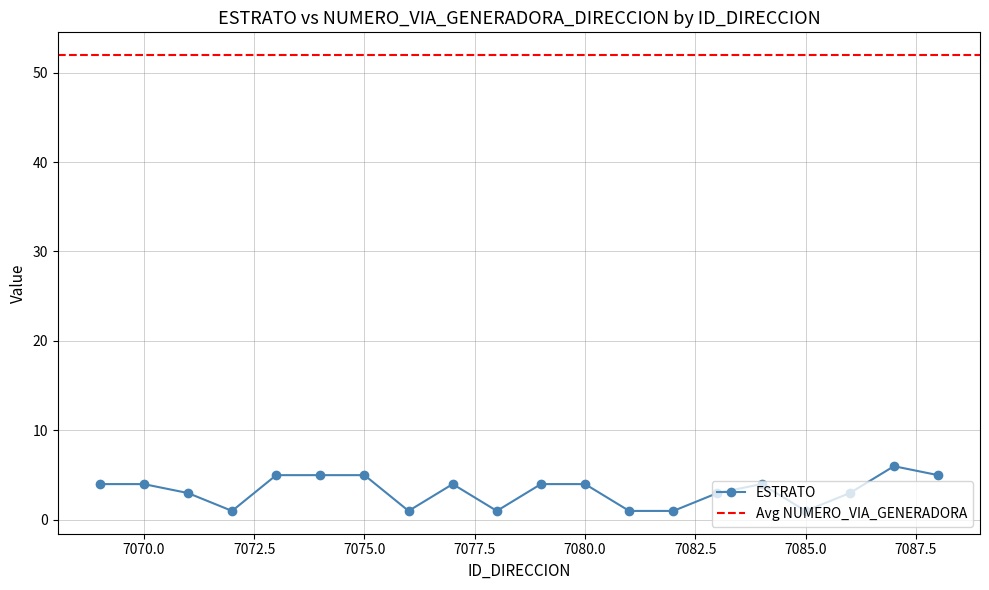

Count the number of values greater than 4.

5